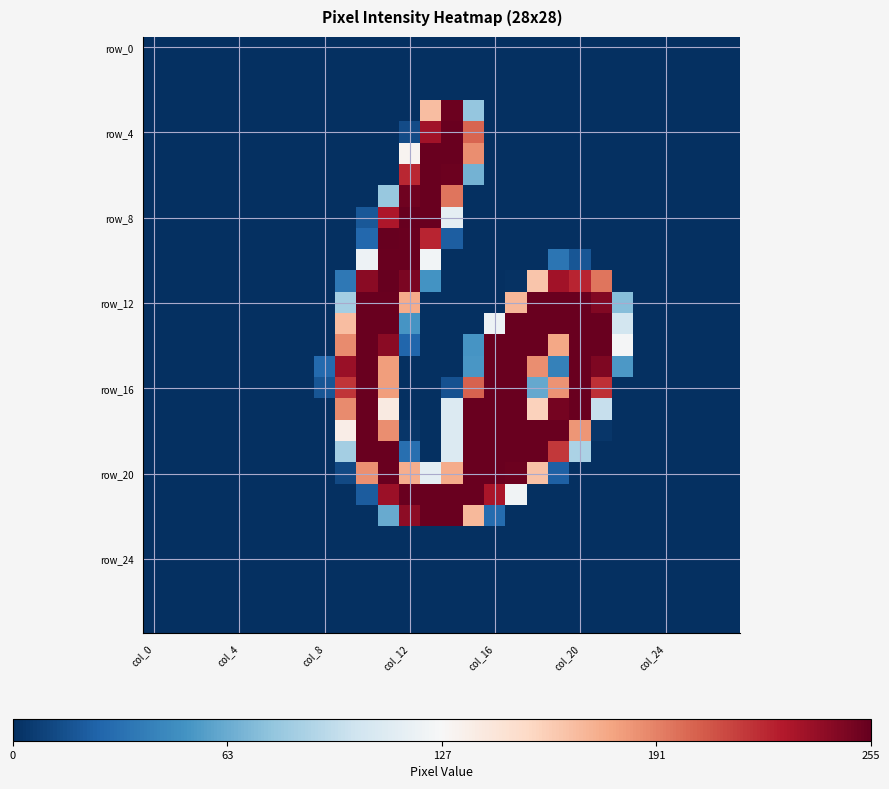

At which category does the chart reach its minimum across all series?

col_0